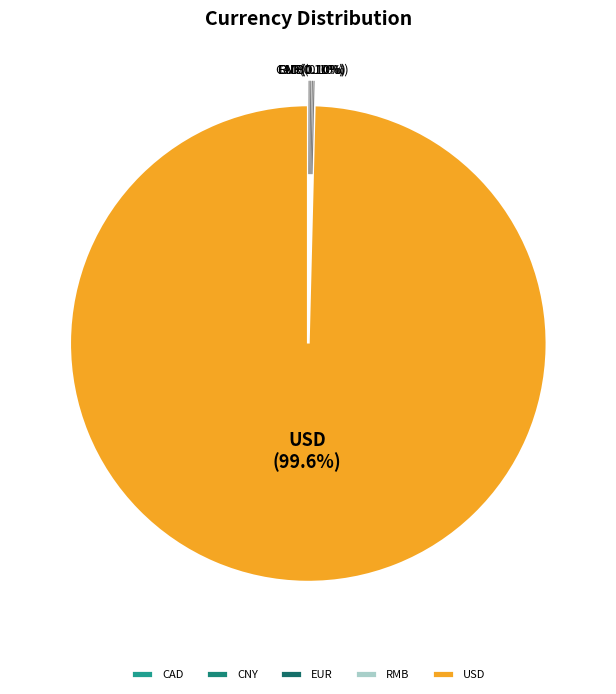

What is the largest slice in the pie chart?

USD